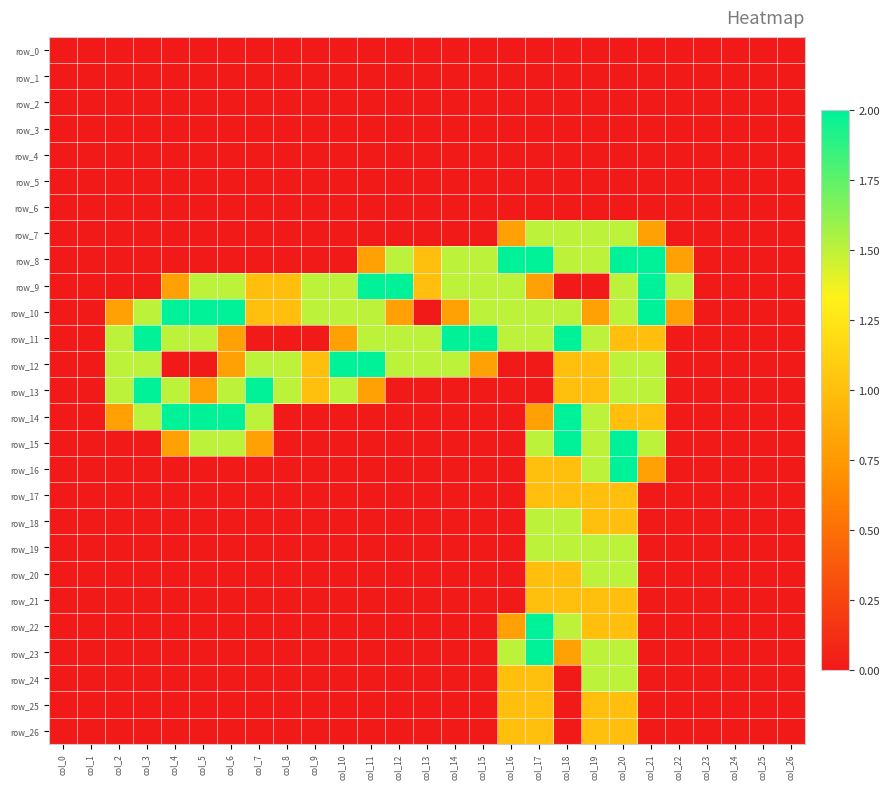

What is the difference between the maximum and minimum values in the row_19 series?

1.5